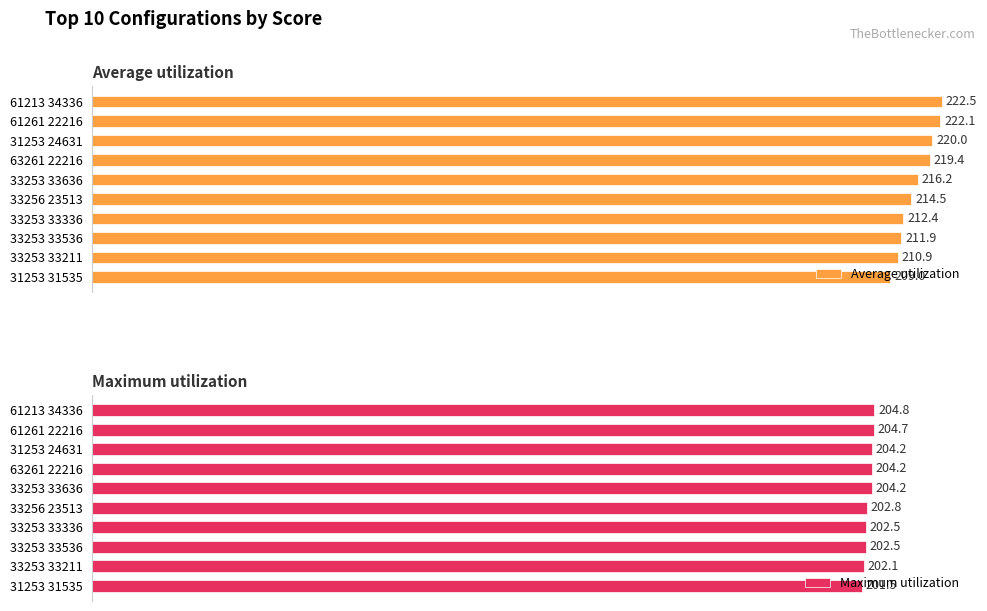

Which category has the highest value in the Maximum utilization series?

61213 34336